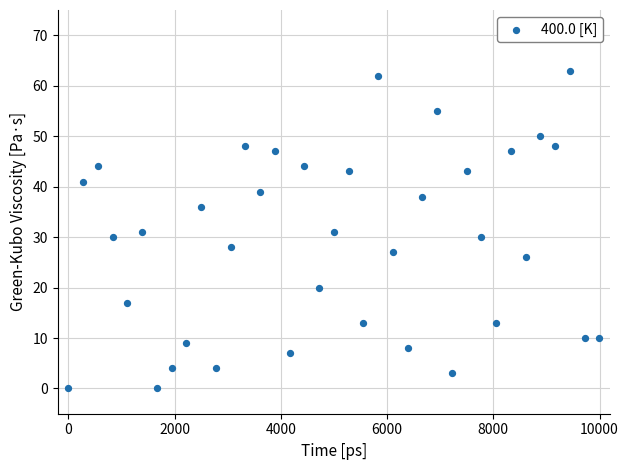

How many points are shown in the scatter plot?

37